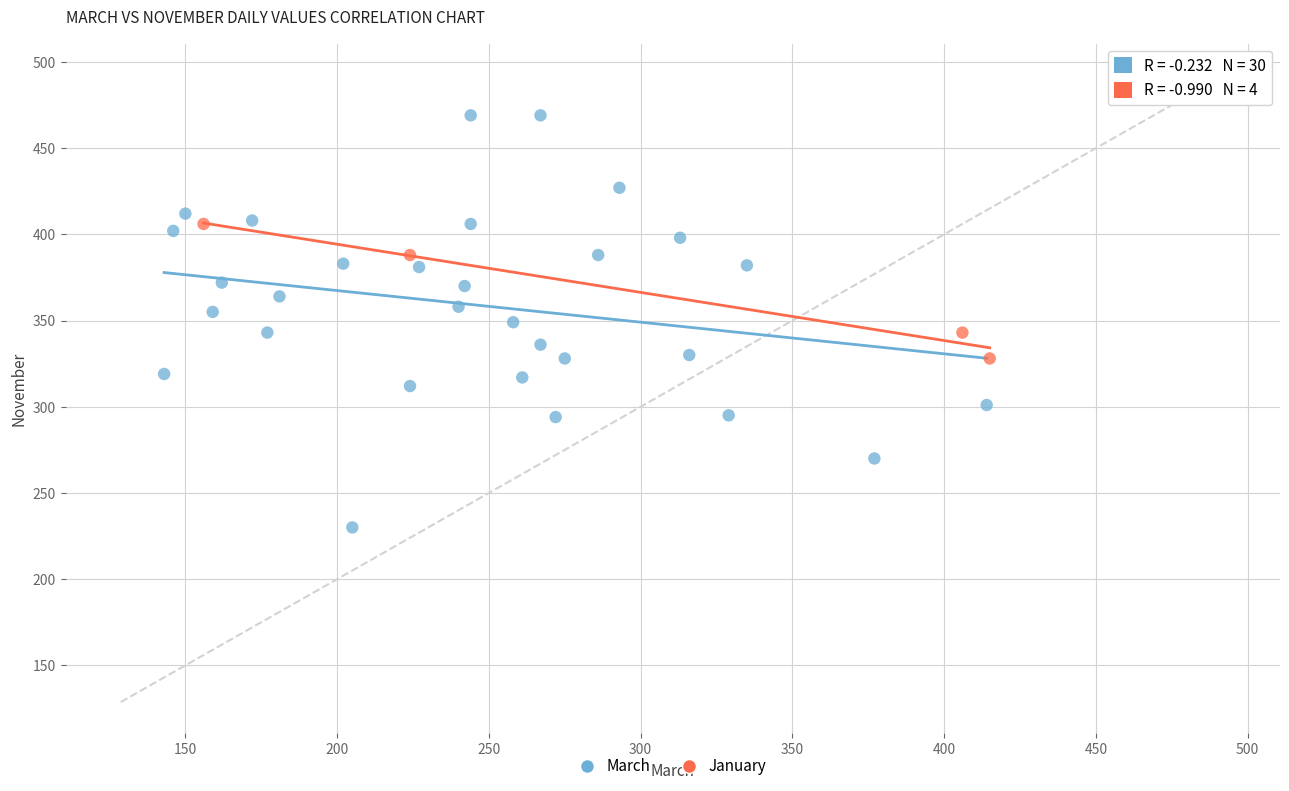

Which series has the widest spread of Y values?

March